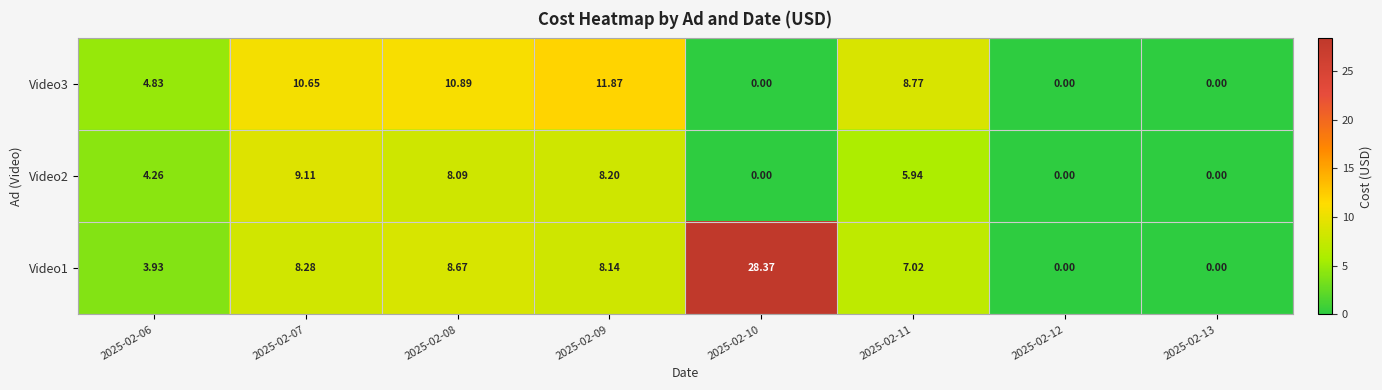

Rank the series by their maximum value, from lowest to highest.

Video2, Video3, Video1